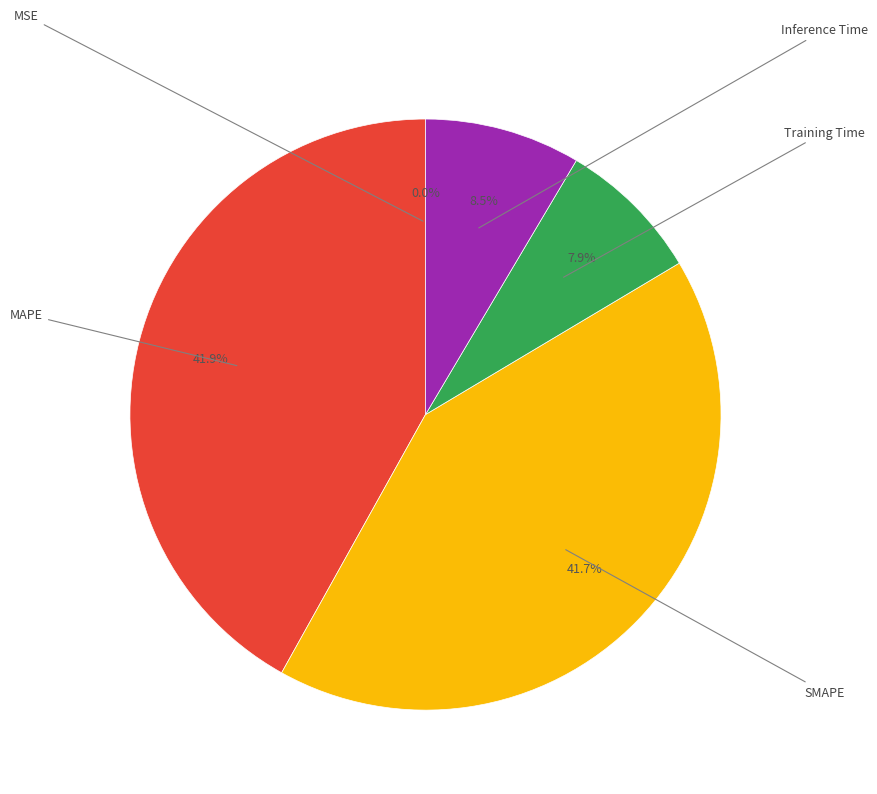

Is there a majority slice in this chart?

No